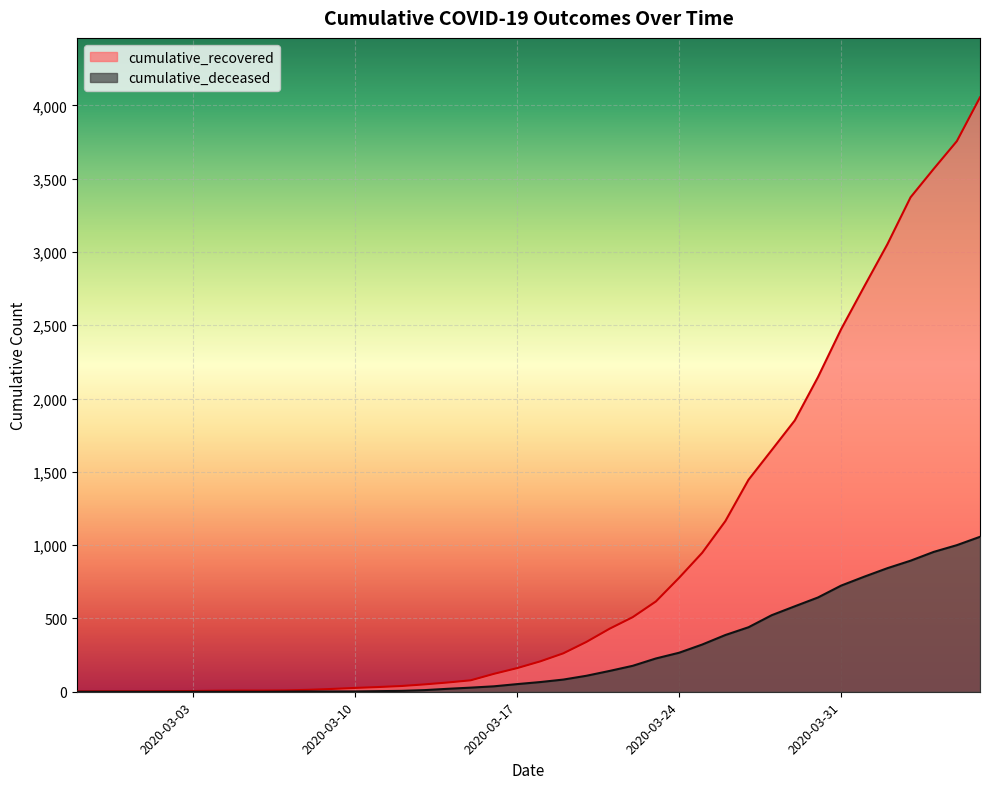

The value of cumulative_recovered at 2020-03-19 is 68. True or false?

False